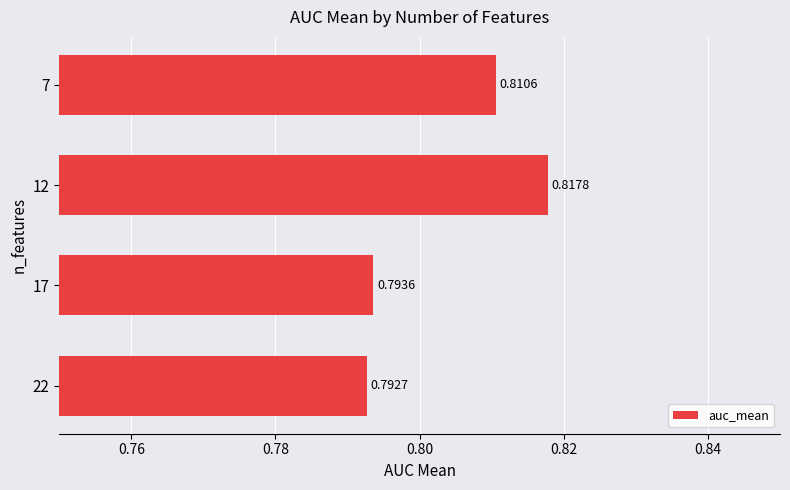

Which has a higher value, 12 or 22?

12